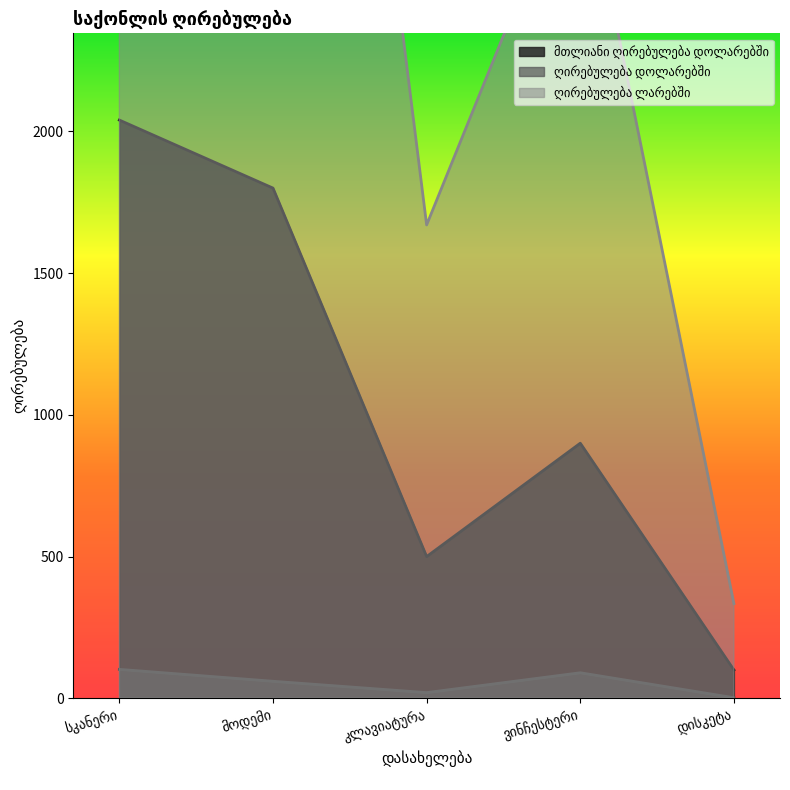

The value of მთლიანი ღირებულება დოლარებში at ვინჩესტერი is 591.7. True or false?

False